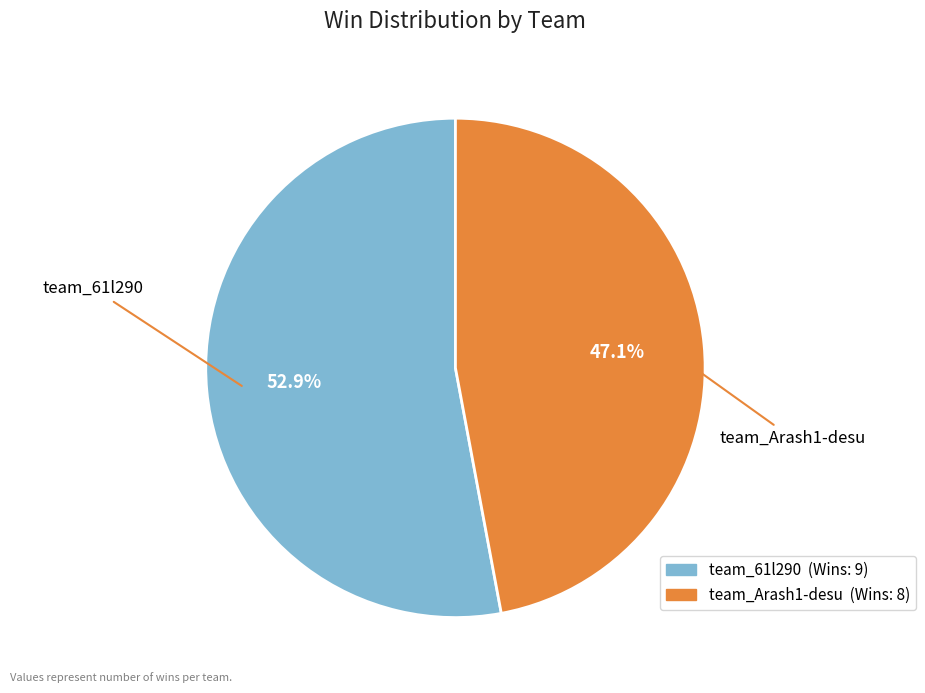

Between team_Arash1-desu and team_61l290, which is larger?

team_61l290